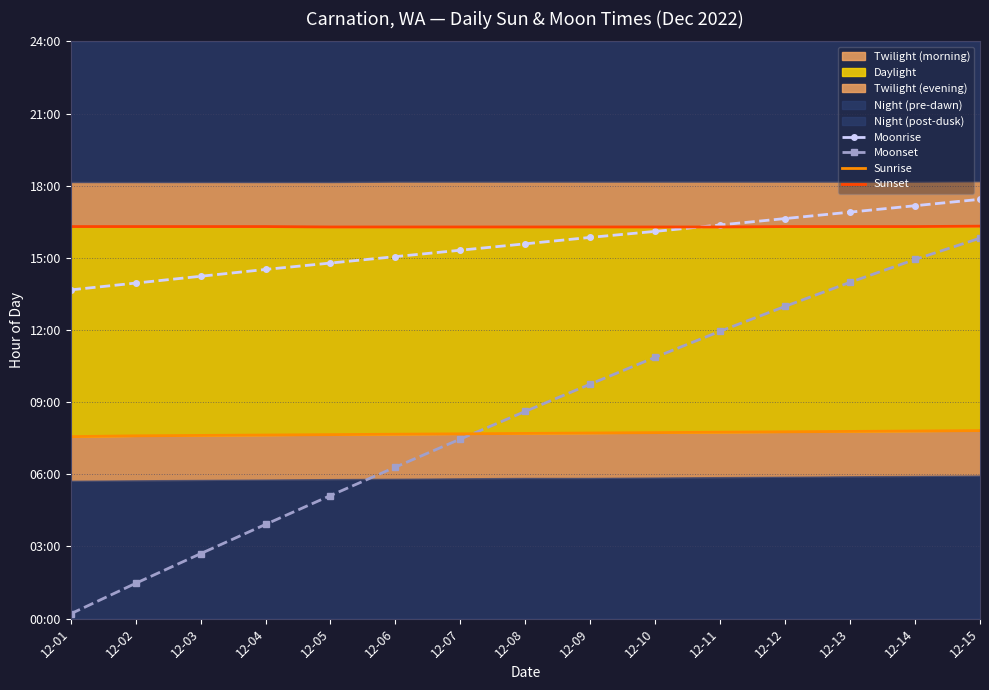

True or false: Sunrise has more than 2 interior local peaks.

False